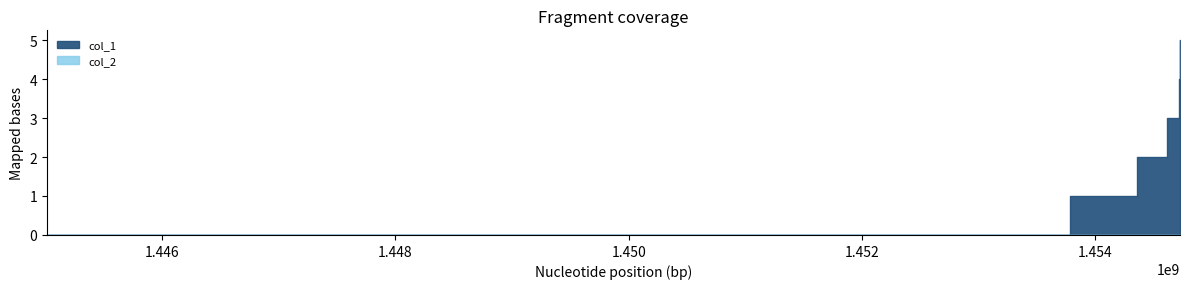

What is the average value of the col_1 series?

2